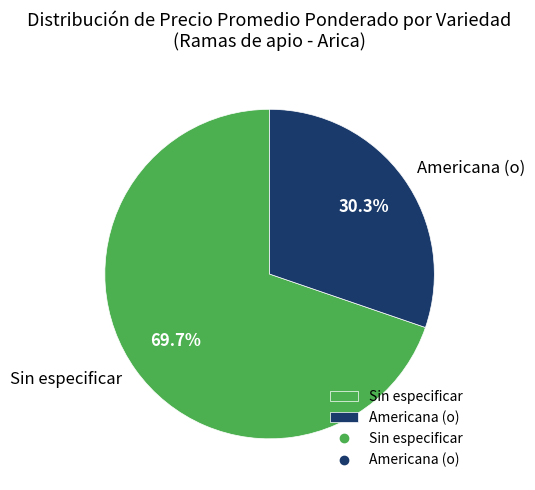

What is the largest slice in the pie chart?

Sin especificar